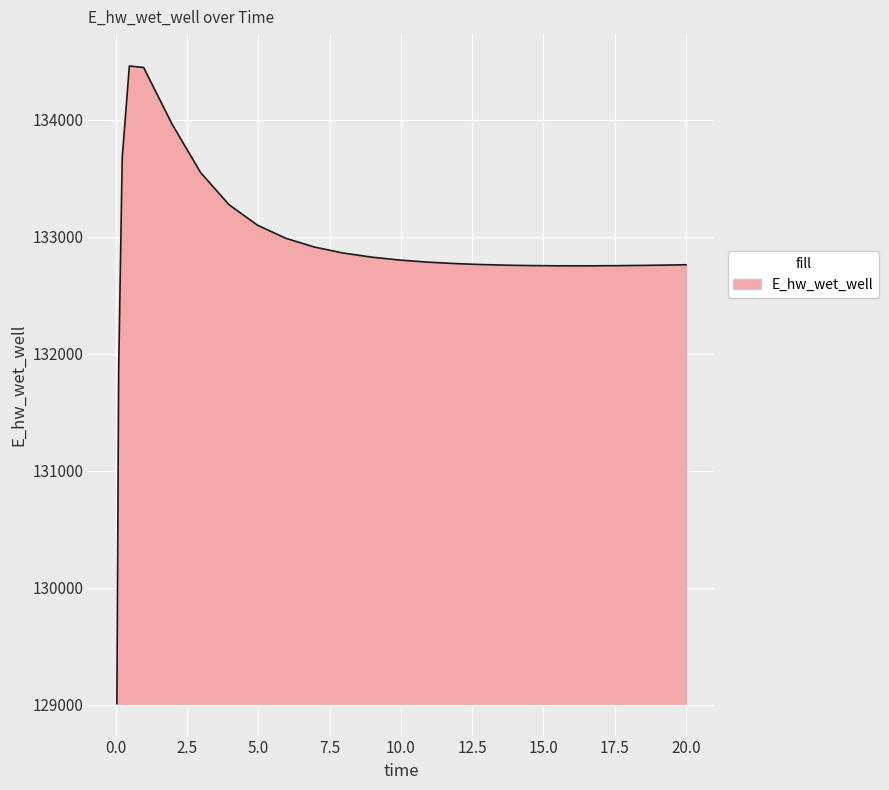

What is the smallest value displayed?

129007.1